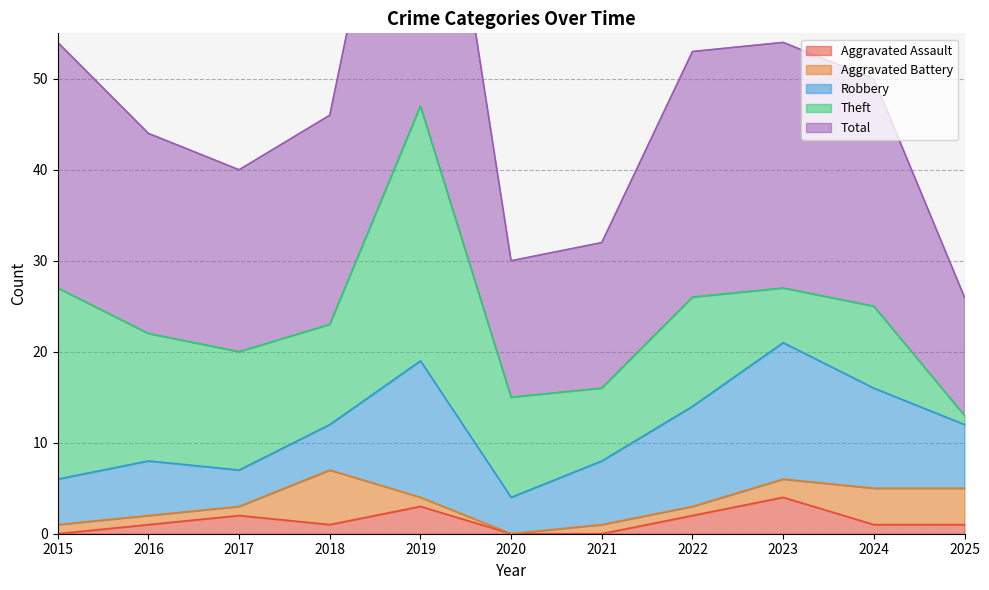

At which label is Aggravated Assault closest to 2?

2017